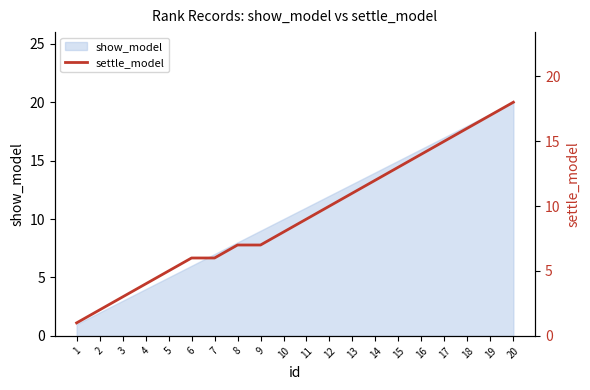

True or false: the data has more than 0 interior local peaks.

False